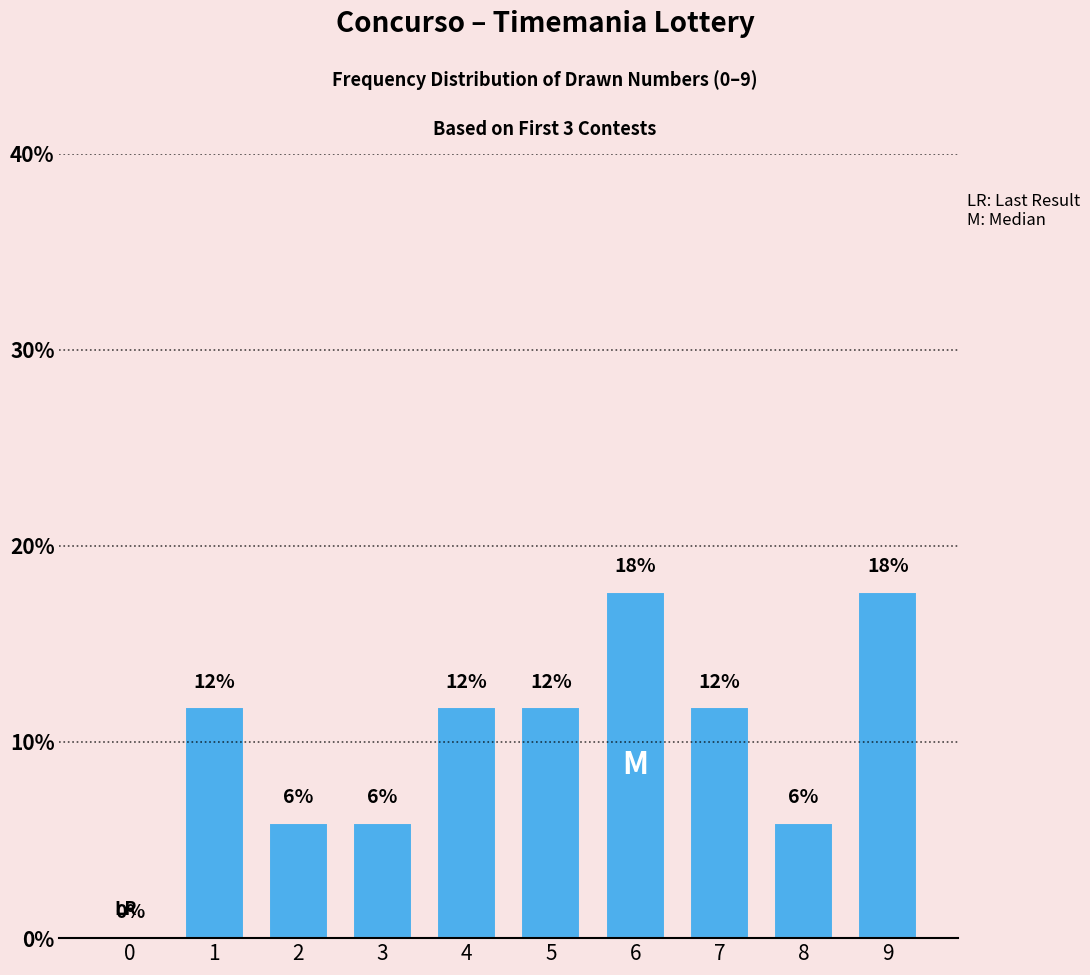

Are the bars horizontal?

No